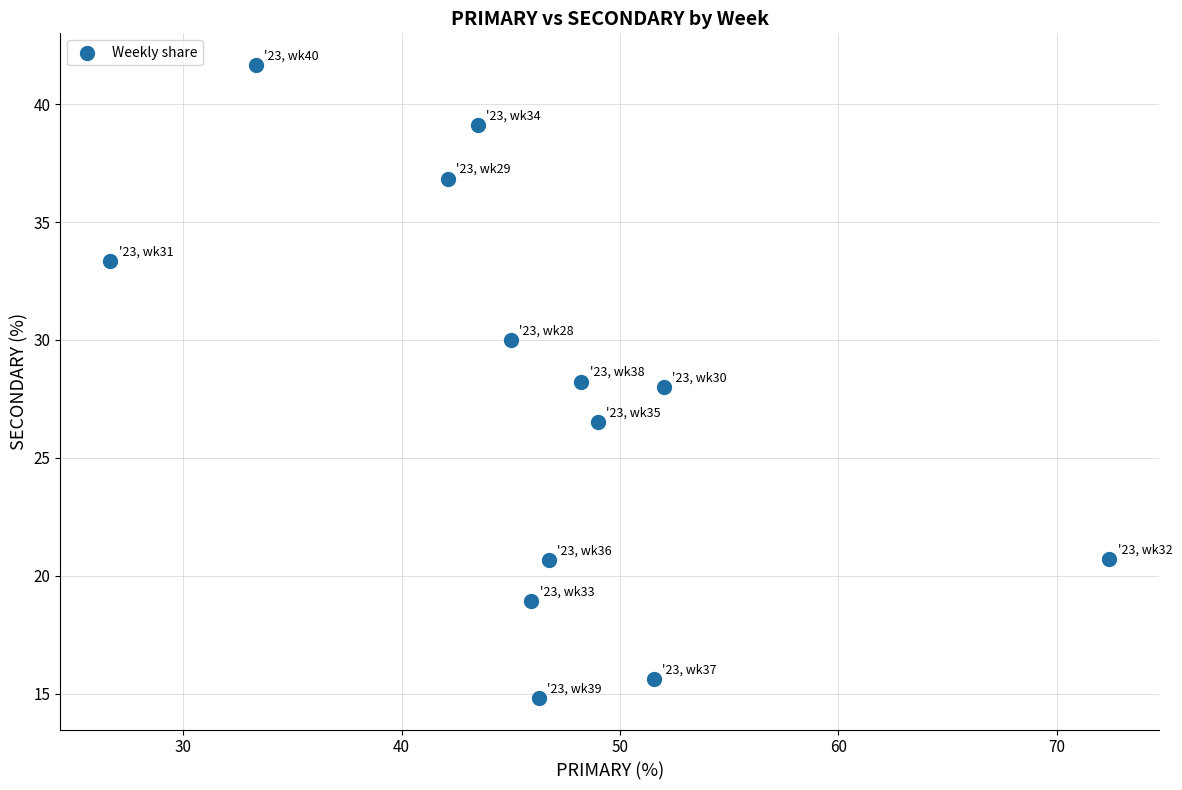

What is the range of Y values (max minus min)?

26.9